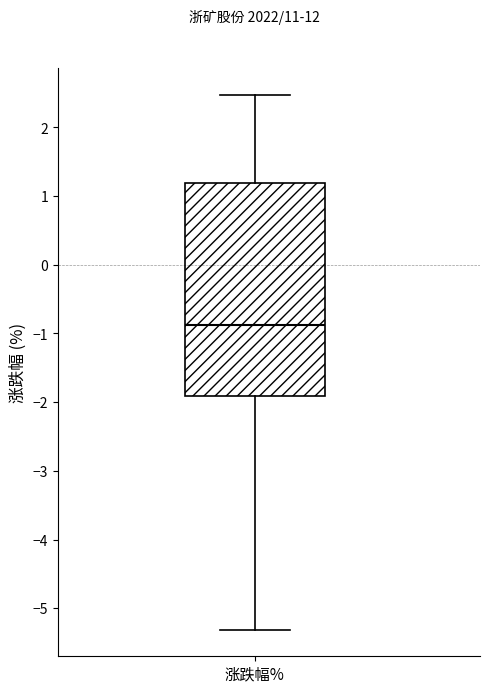

Transcribe this box plot: give where the median line is, the range the box spans, and where the two whiskers end, as read against the y-axis. The values are not printed on the chart, so give them approximately, as read against the axis.

median -0.9, box -1.9 to 1.2, whiskers -5.3 to 2.5